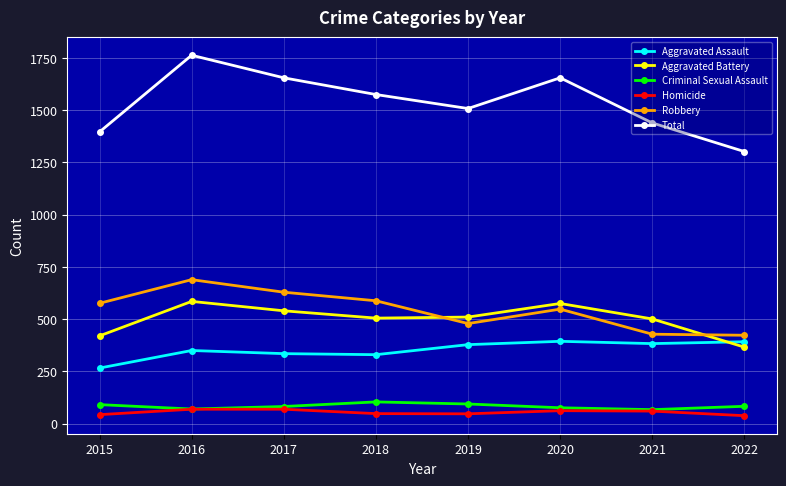

Does the chart have visible grid lines?

Yes